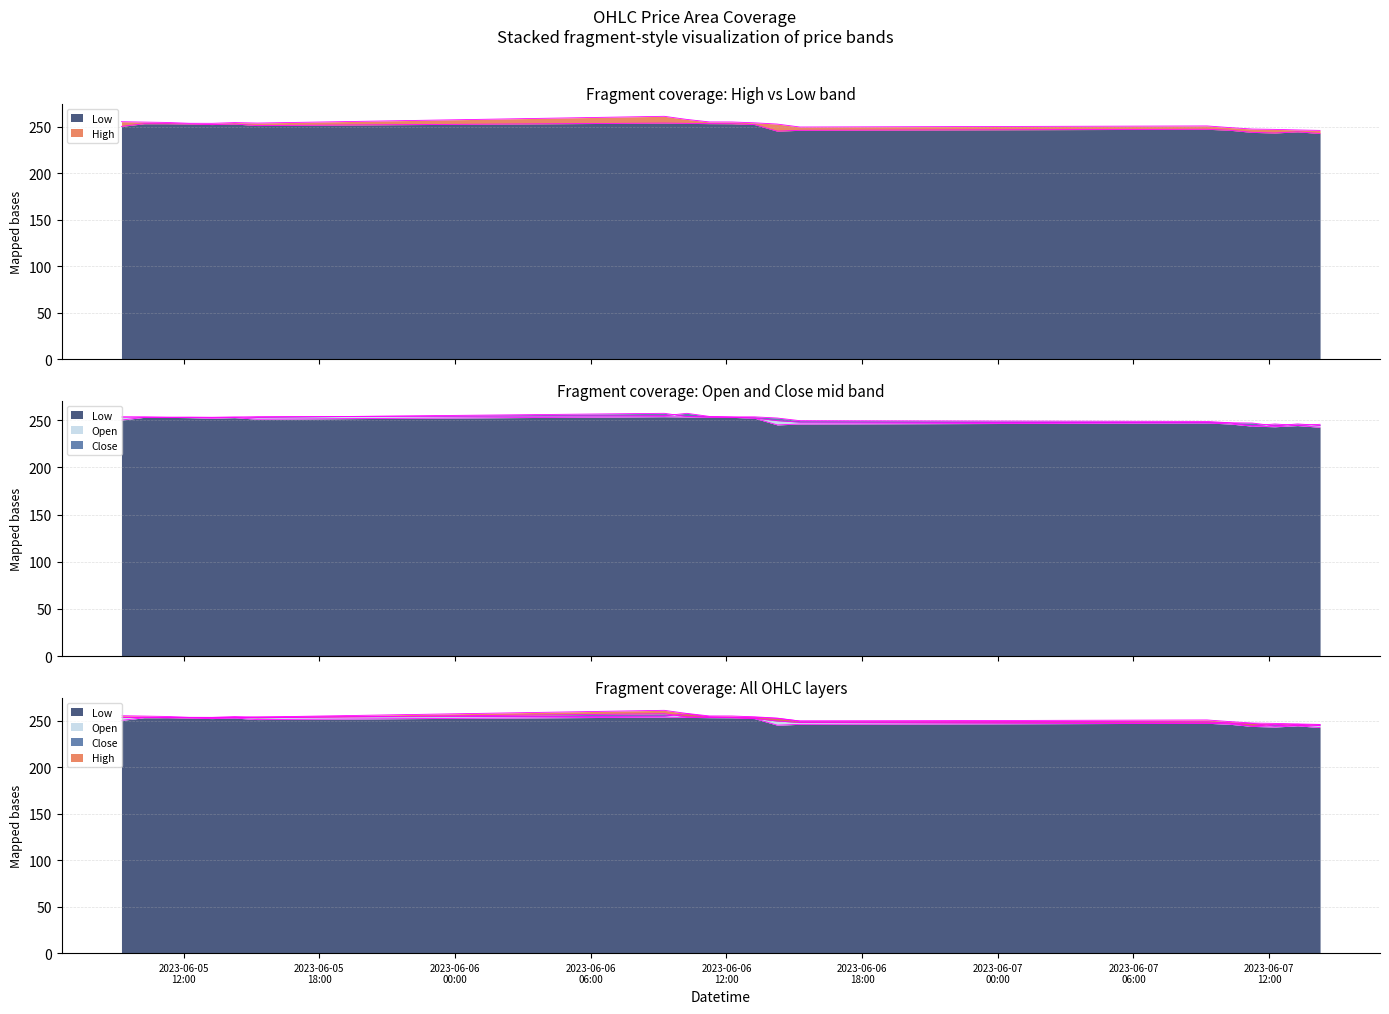

List the series in order of their overall mean, lowest first.

Low, Close, Open, High